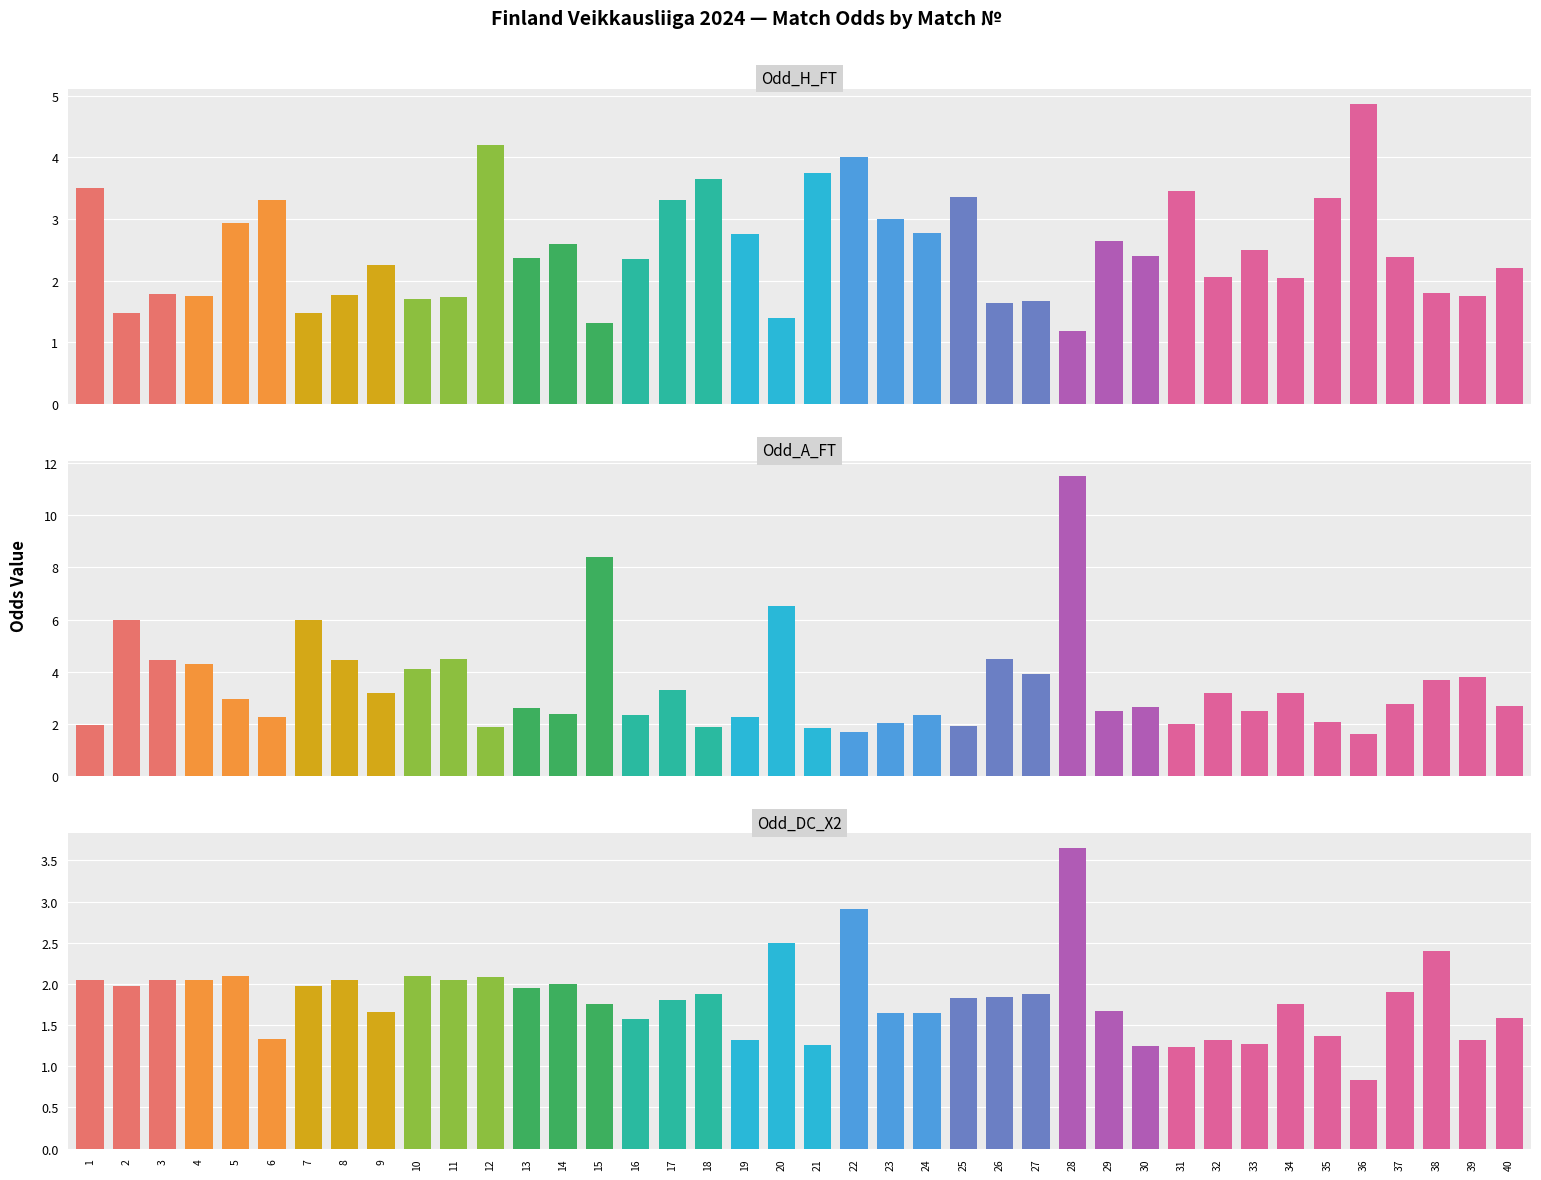

Rank the series by their maximum value, from highest to lowest.

Odd_A_FT, Odd_H_FT, Odd_DC_X2